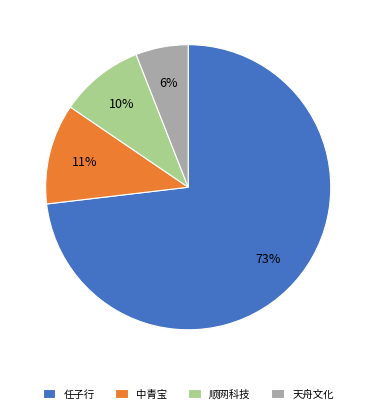

True or false: 中青宝 accounts for 11% of the total.

True